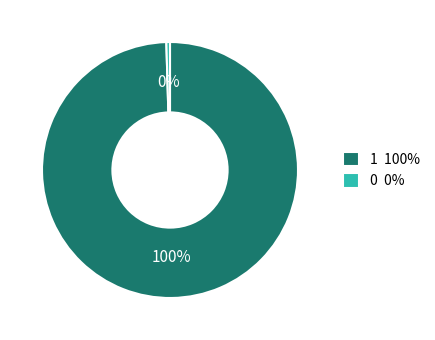

To the nearest percent, what is the average slice percentage?

50%